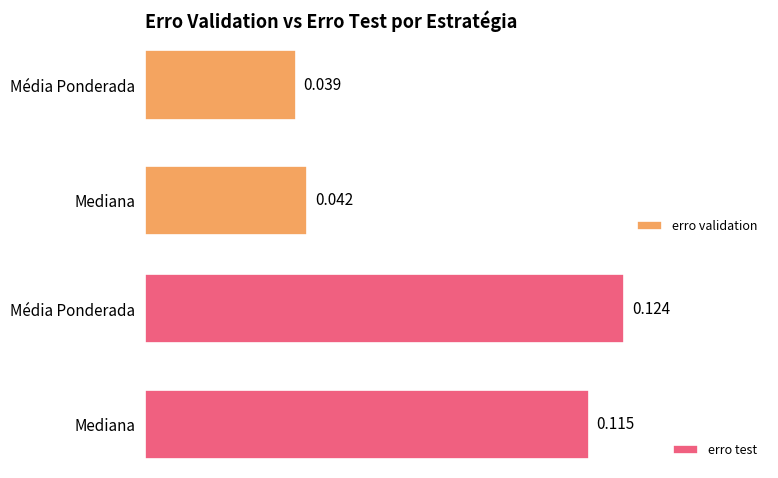

Where is erro validation nearest to the value 0?

Média Ponderada